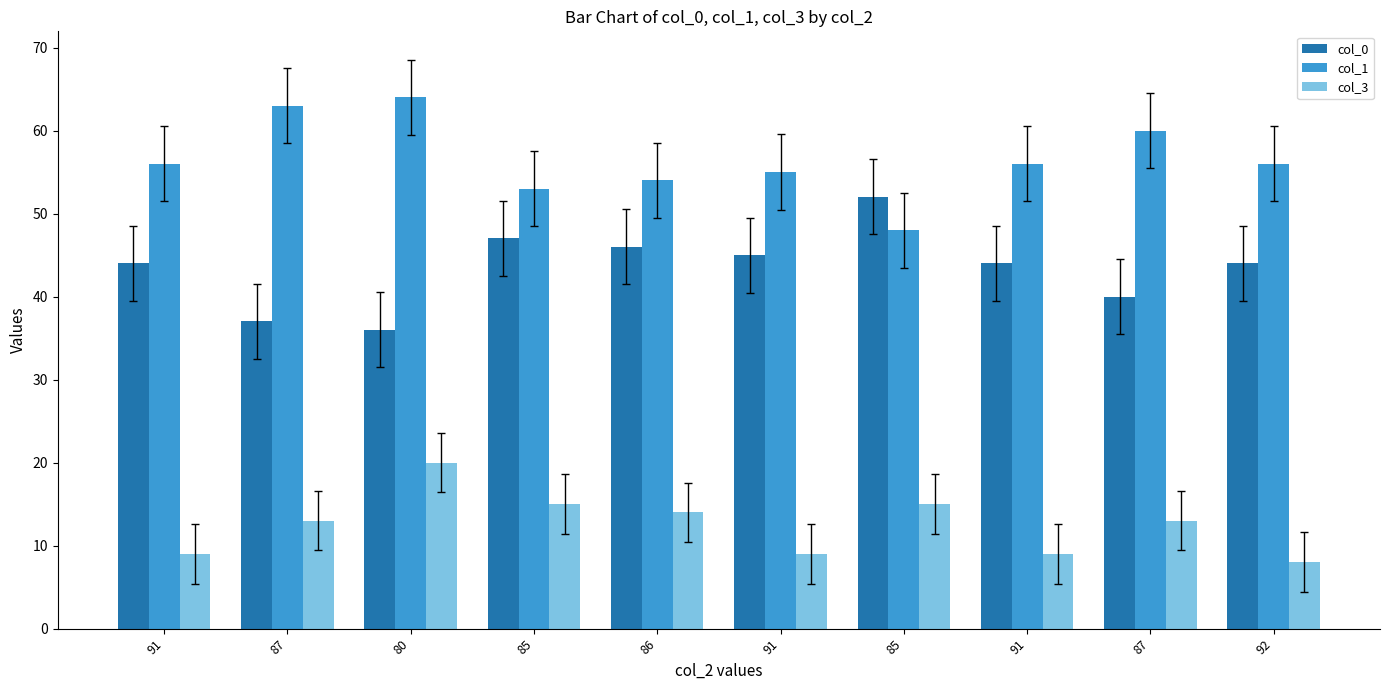

Rank the series by their maximum value, from highest to lowest.

col_1, col_0, col_3